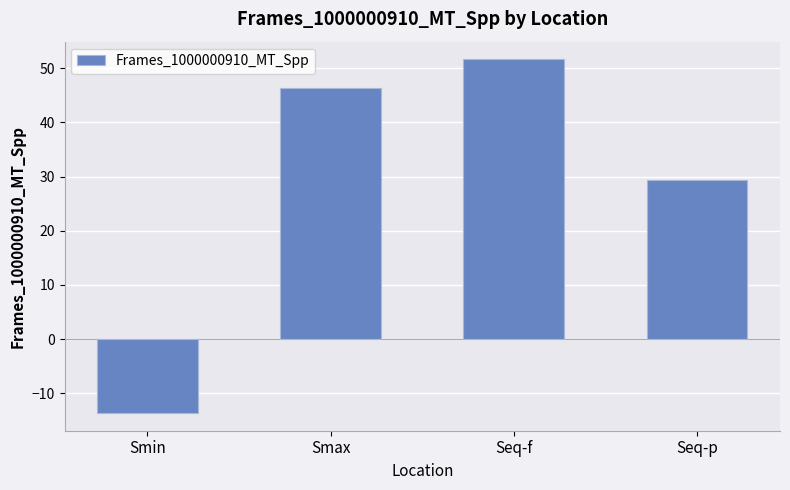

Reading right to left, transcribe all the data shown in this chart.

Seq-p=29.3	Seq-f=51.6	Smax=46.3	Smin=-13.7